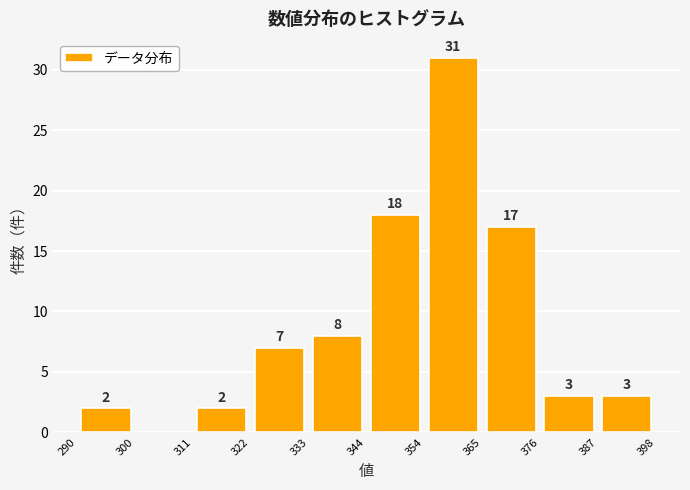

Which range on the x-axis has the tallest bar?

354 to 365